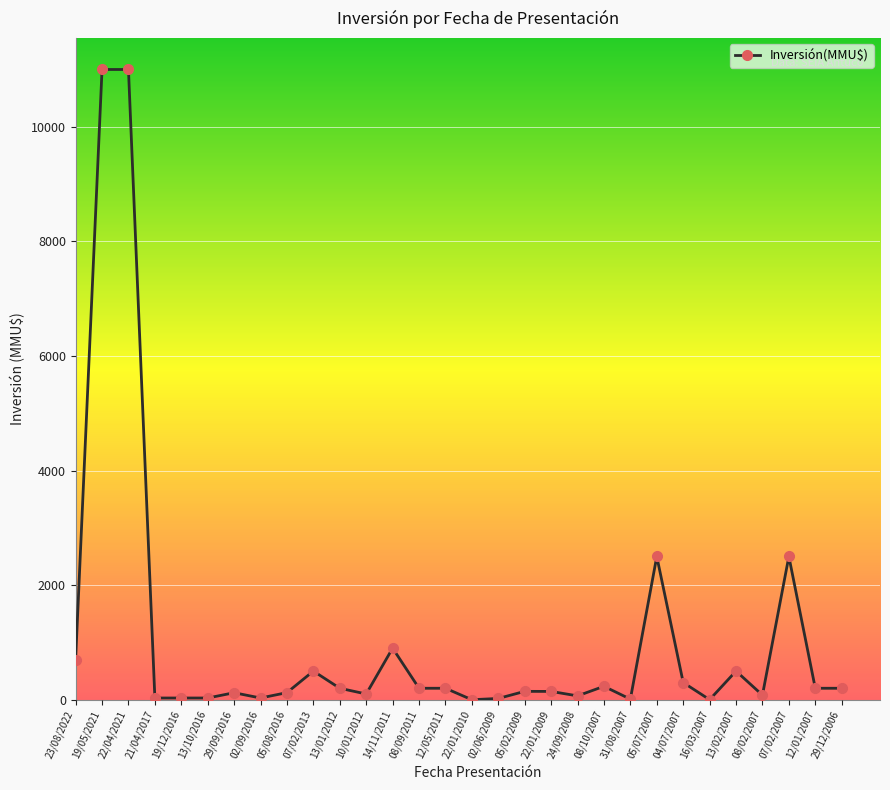

The value at 14/11/2011 is 900. True or false?

True